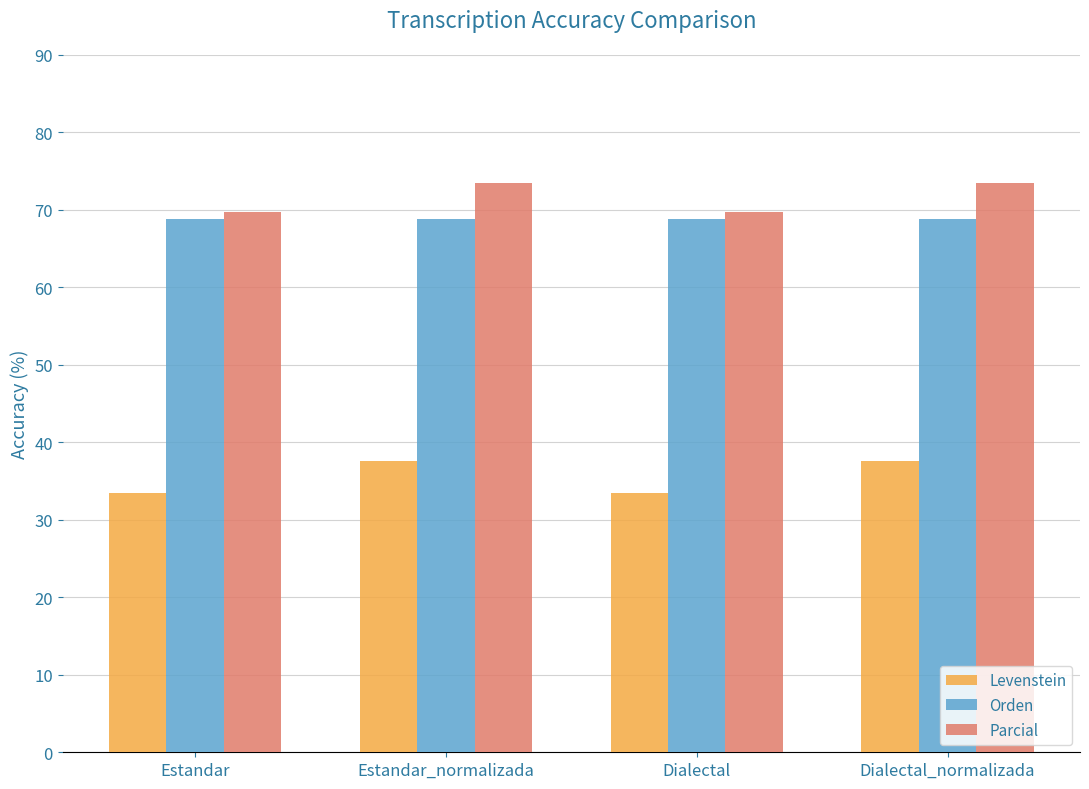

Which series has the widest spread of values?

Levenstein